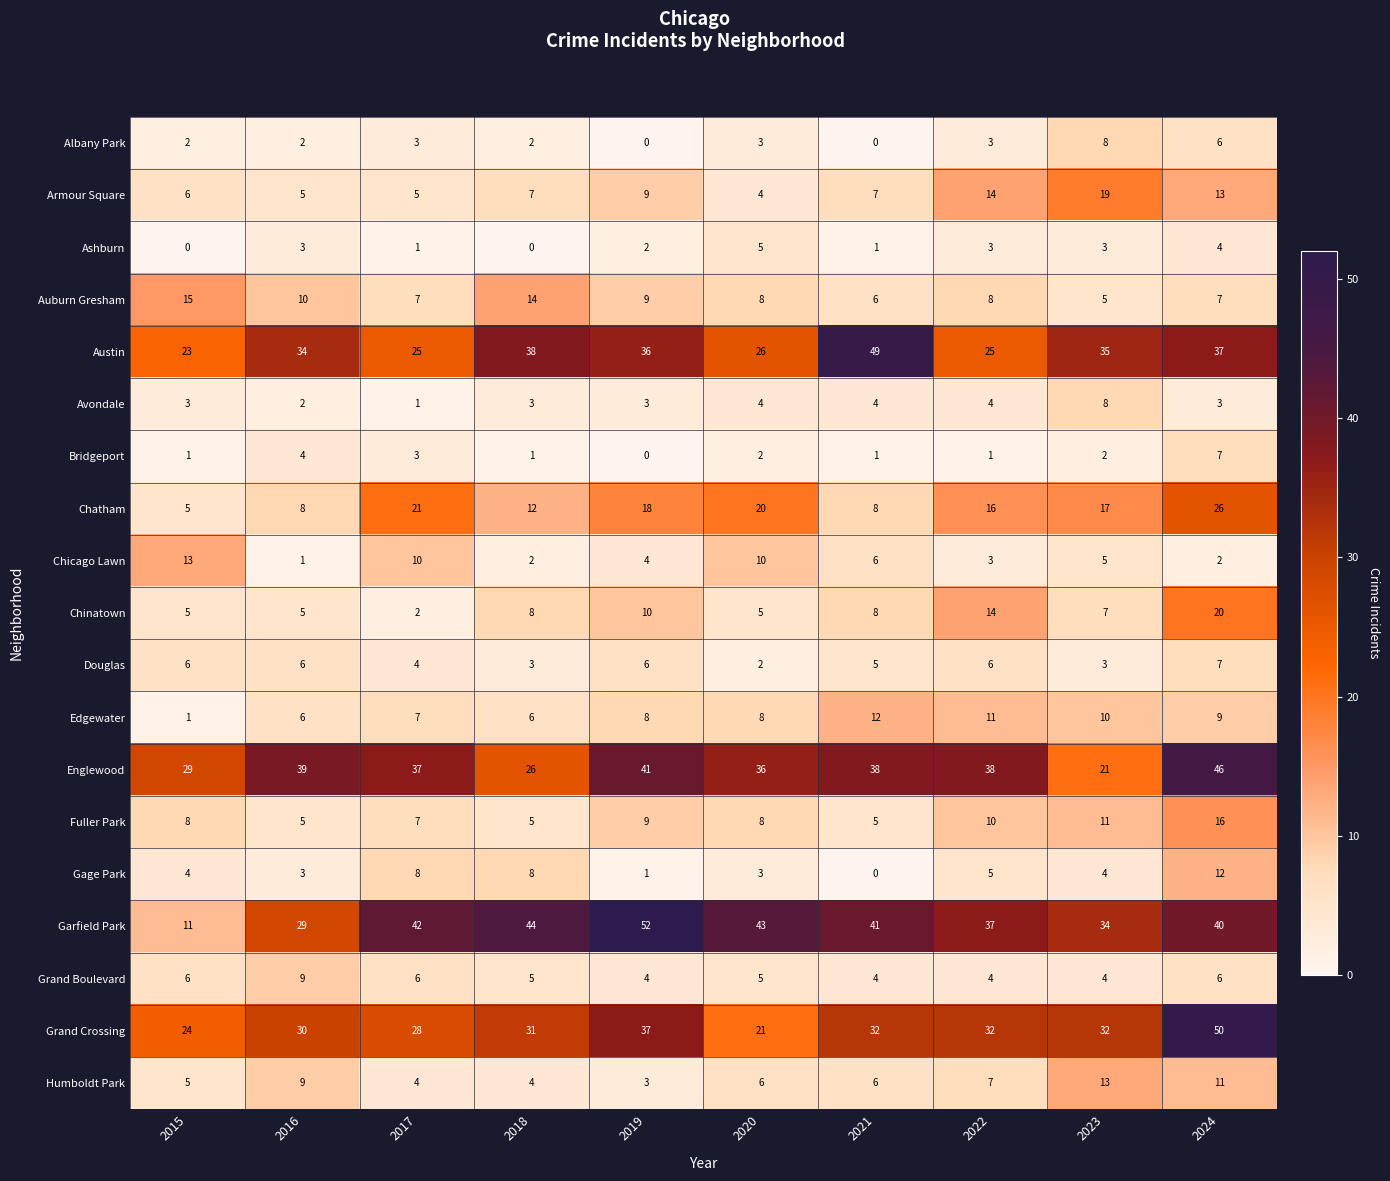

Is it true that Edgewater equals 8 at 2019?

True